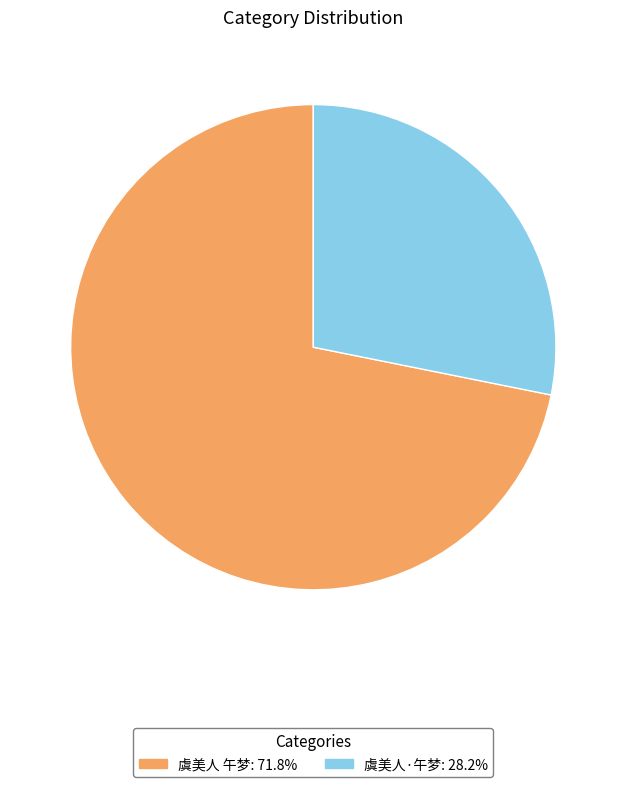

How many slices are in this pie chart?

2